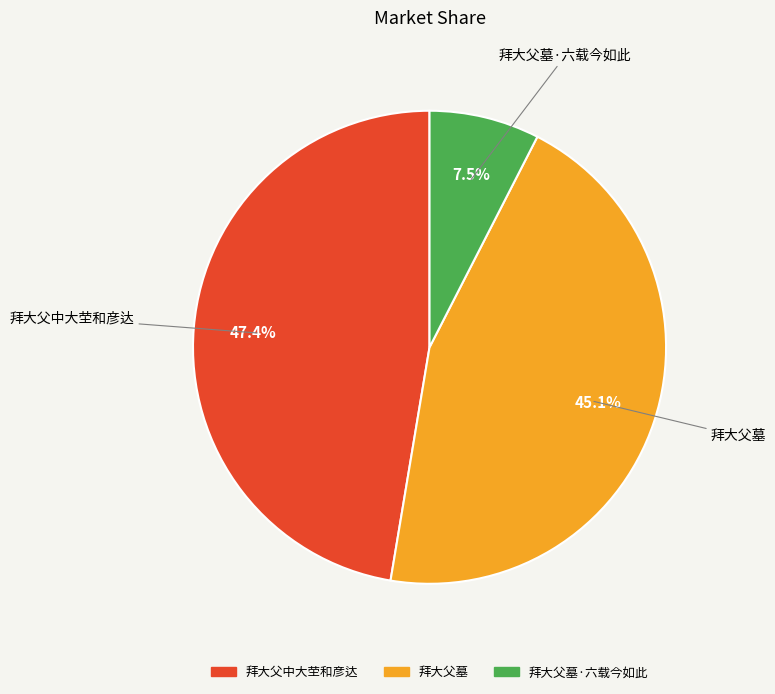

Does any single category account for the majority?

No